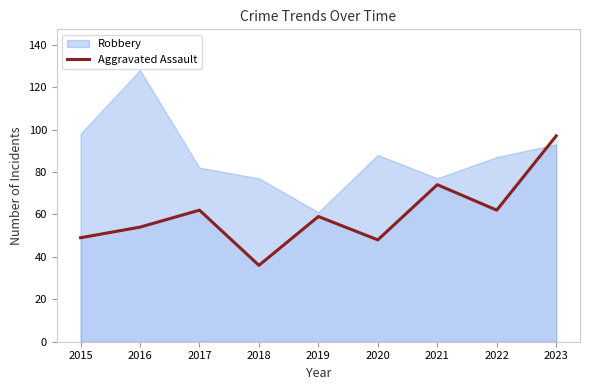

After their last crossing, which series has the higher values: Robbery or Aggravated Assault?

Aggravated Assault